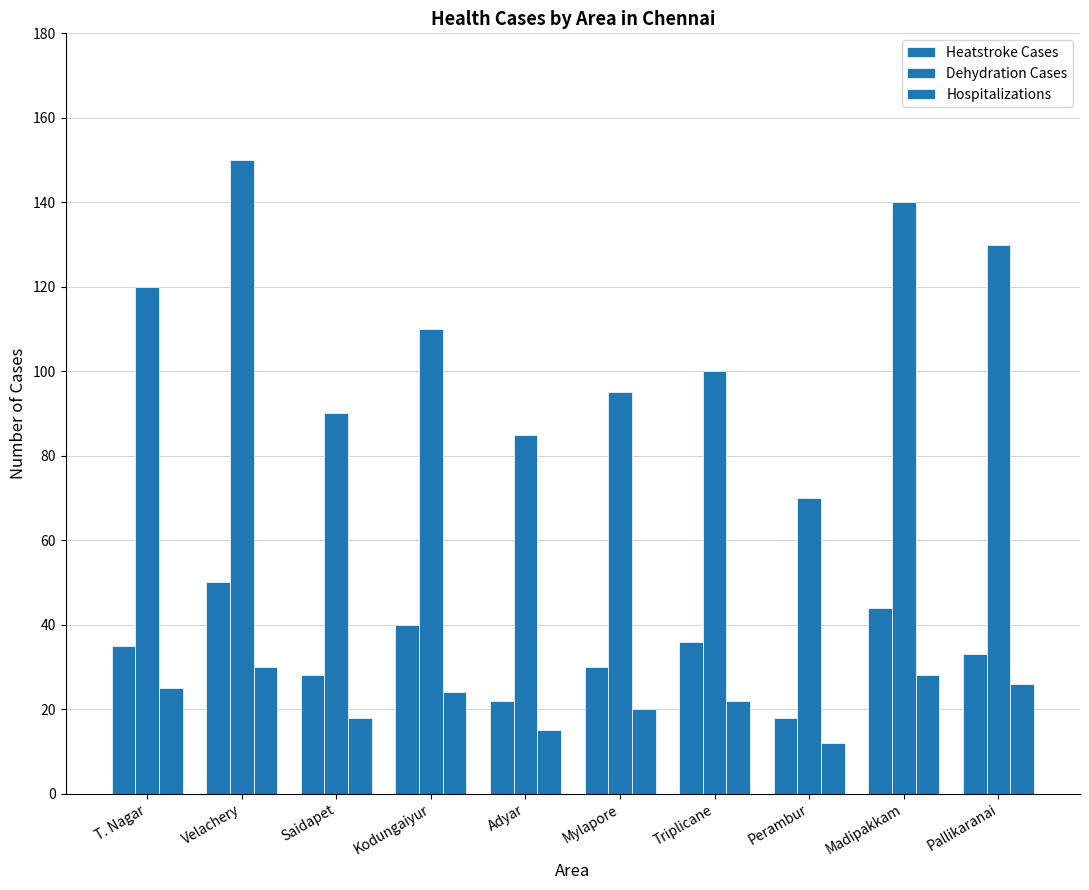

How many categories are shown in the chart?

10